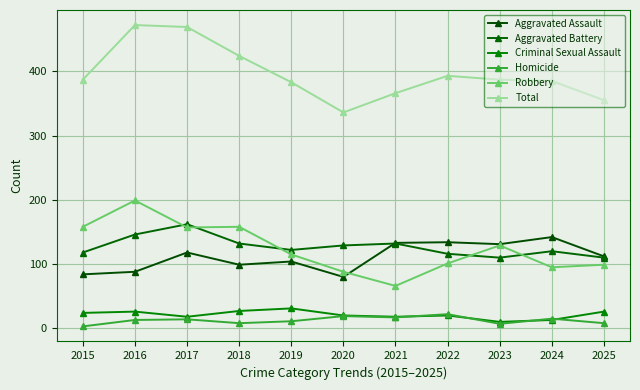

Reading left to right, list all the values displayed in this chart.

Aggravated Assault: 84	88	118	99	104	80	133	134	131	142	112
Aggravated Battery: 118	146	162	132	122	129	132	116	110	120	110
Criminal Sexual Assault: 24	26	18	27	31	20	18	20	10	13	26
Homicide: 3	13	14	8	11	19	17	22	7	15	8
Robbery: 158	199	157	158	115	88	66	101	129	95	99
Total: 387	472	469	424	383	336	366	393	387	385	355